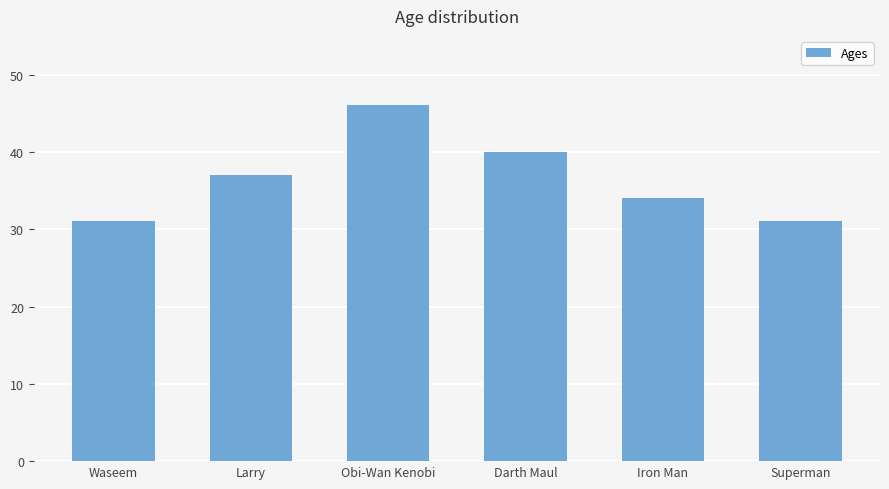

What is the difference between the values at Obi-Wan Kenobi and Larry?

9